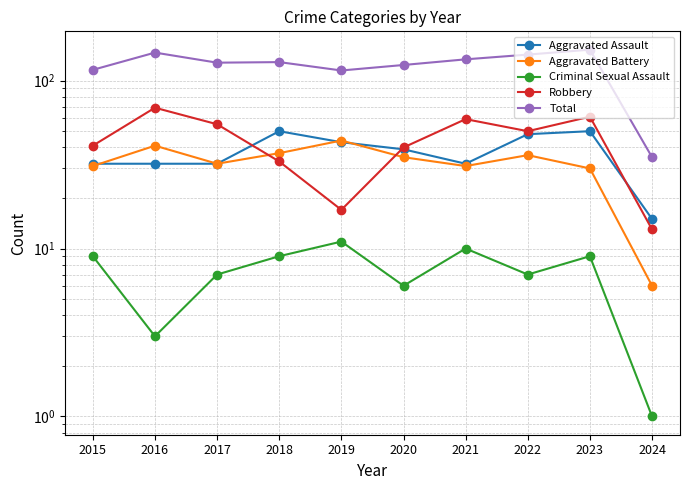

At which category is the sum across all series the highest?

2023